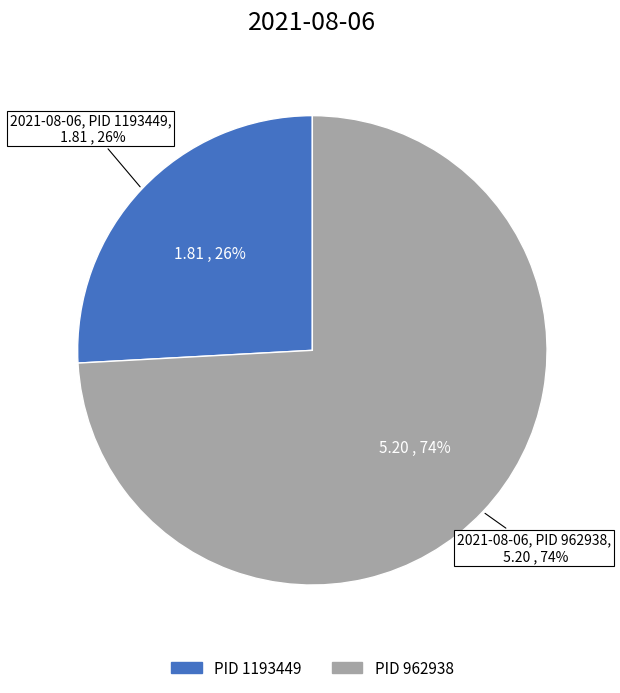

Is the sum of 1193449 and 962938 greater than half?

Yes